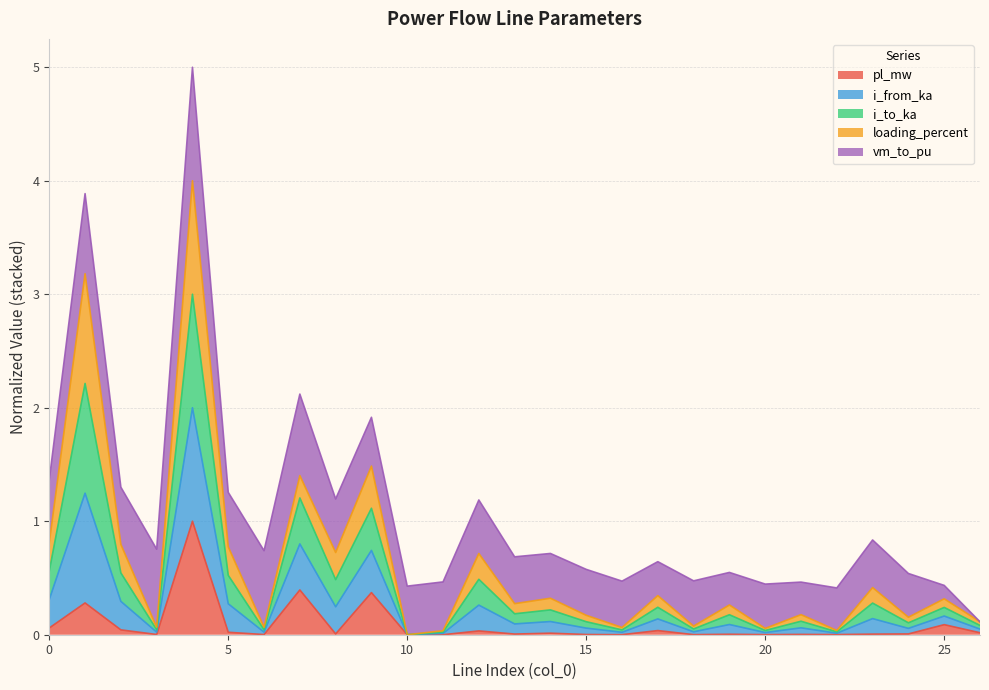

What are all the series names shown in the legend?

pl_mw, i_from_ka, i_to_ka, loading_percent, vm_to_pu